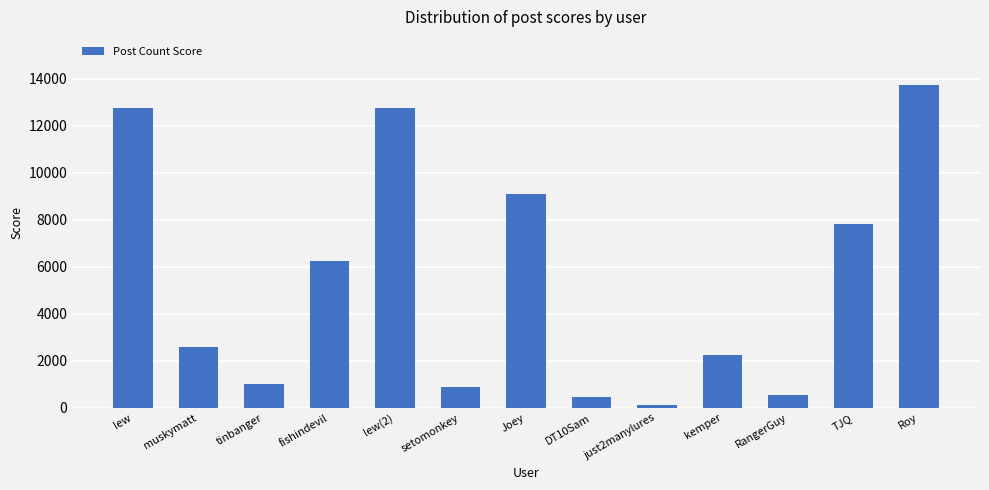

What is the difference between the values at lew and DT10Sam?

12287